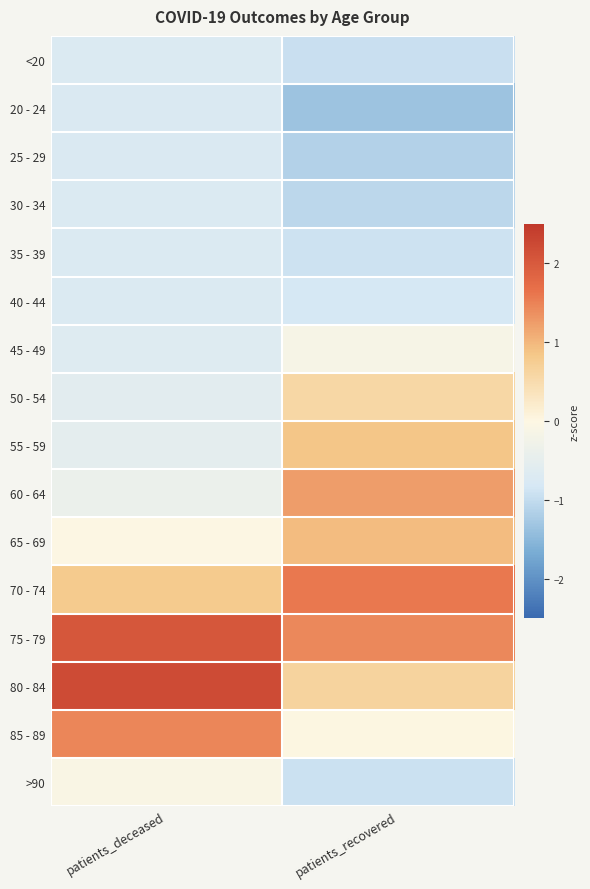

Reading left to right, what are all the values shown in this chart?

<20: patients_deceased=-0.7	patients_recovered=-0.9
20 - 24: patients_deceased=-0.7	patients_recovered=-1.3
25 - 29: patients_deceased=-0.7	patients_recovered=-1.1
30 - 34: patients_deceased=-0.7	patients_recovered=-1.1
35 - 39: patients_deceased=-0.7	patients_recovered=-0.9
40 - 44: patients_deceased=-0.7	patients_recovered=-0.8
45 - 49: patients_deceased=-0.6	patients_recovered=-0.1
50 - 54: patients_deceased=-0.6	patients_recovered=0.6
55 - 59: patients_deceased=-0.5	patients_recovered=0.9
60 - 64: patients_deceased=-0.4	patients_recovered=1.2
65 - 69: patients_deceased=-0.0	patients_recovered=0.9
70 - 74: patients_deceased=0.8	patients_recovered=1.6
75 - 79: patients_deceased=2.0	patients_recovered=1.4
80 - 84: patients_deceased=2.2	patients_recovered=0.6
85 - 89: patients_deceased=1.4	patients_recovered=0.0
>90: patients_deceased=-0.1	patients_recovered=-0.9